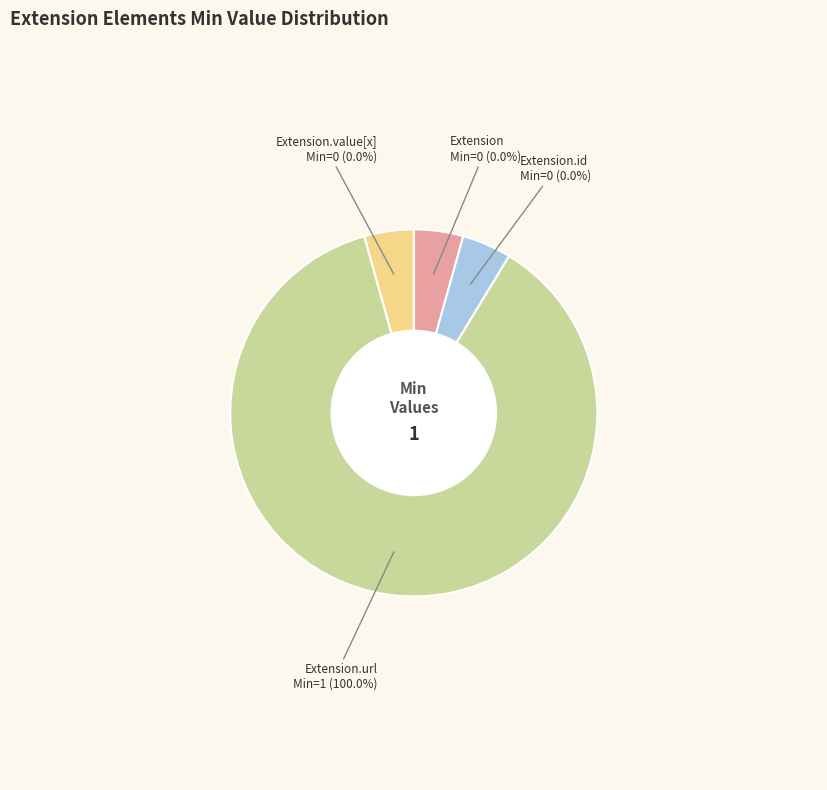

How many slices are in this pie chart?

4